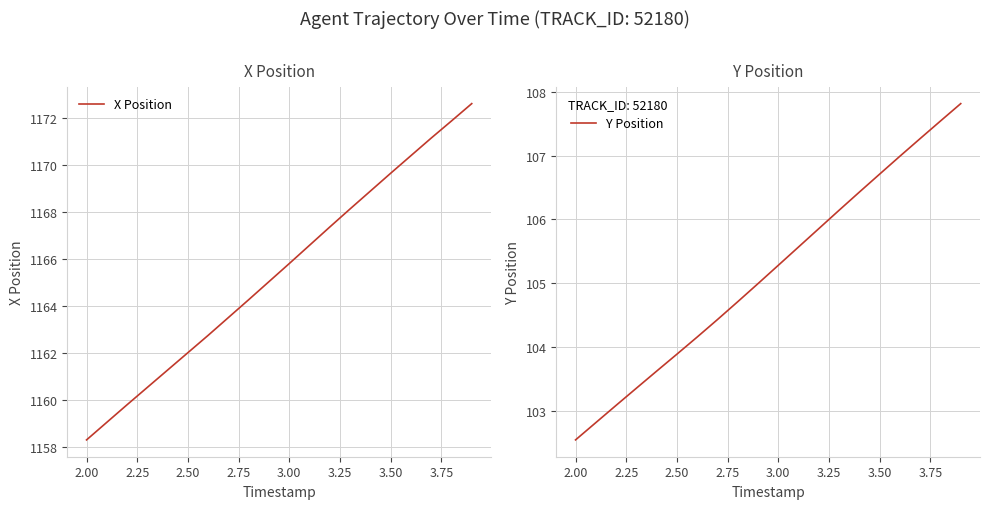

How many values in the Y Position series exceed 105?

10